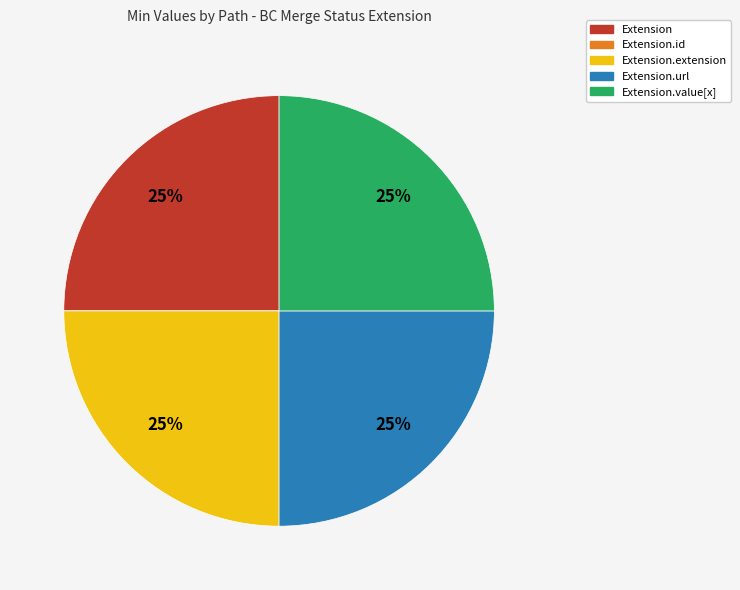

To the nearest percent, what is the difference between the largest and smallest slice percentages?

25%